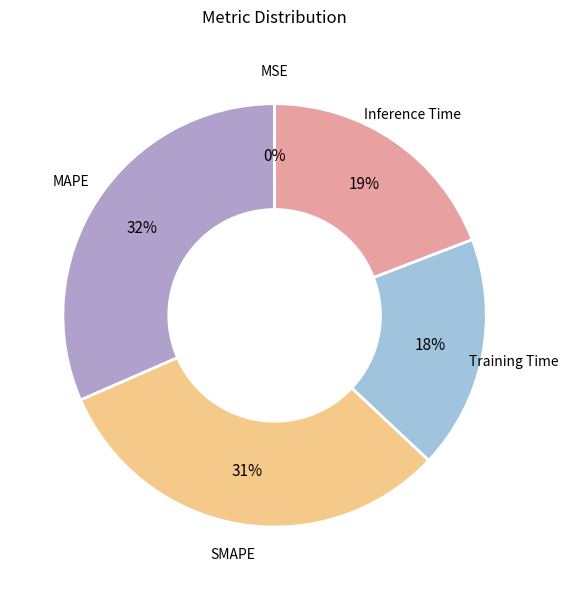

Is there a majority slice in this chart?

No